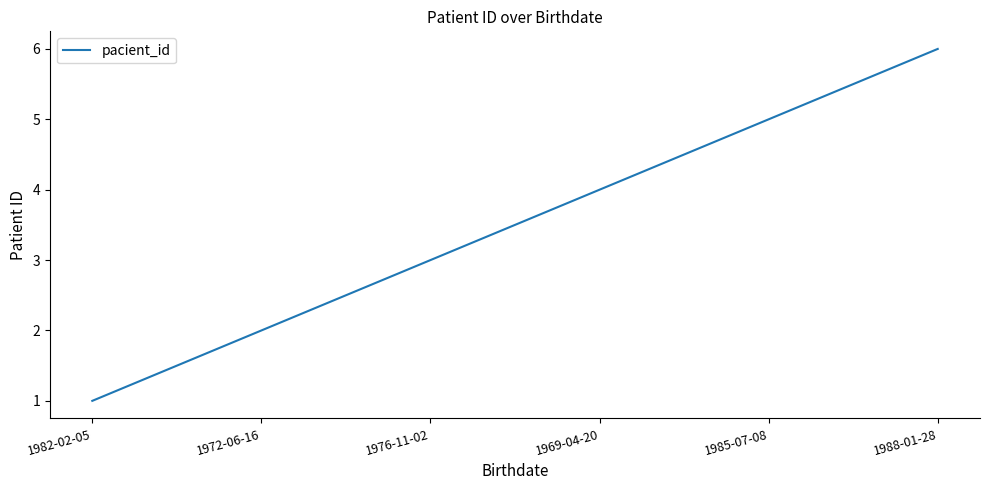

The value at 1972-06-16 is 3. True or false?

False